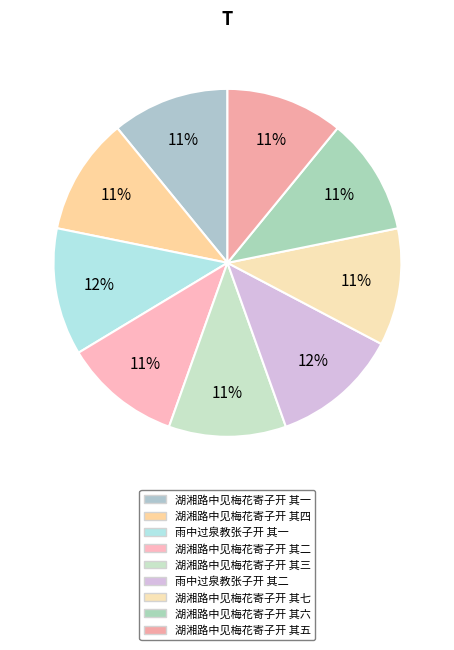

To the nearest percent, what percentage of the pie is 湖湘路中见梅花寄子开 其三?

11%